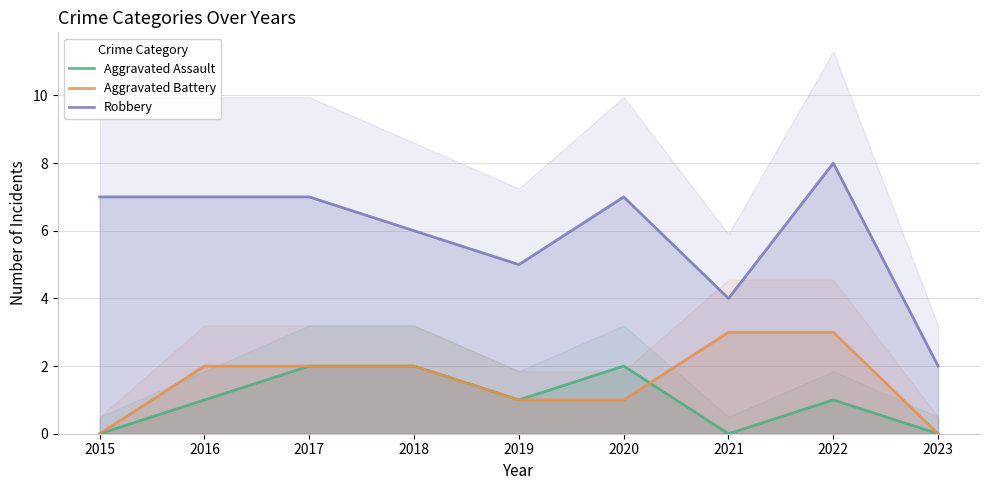

Which series has the largest total across all categories?

Robbery